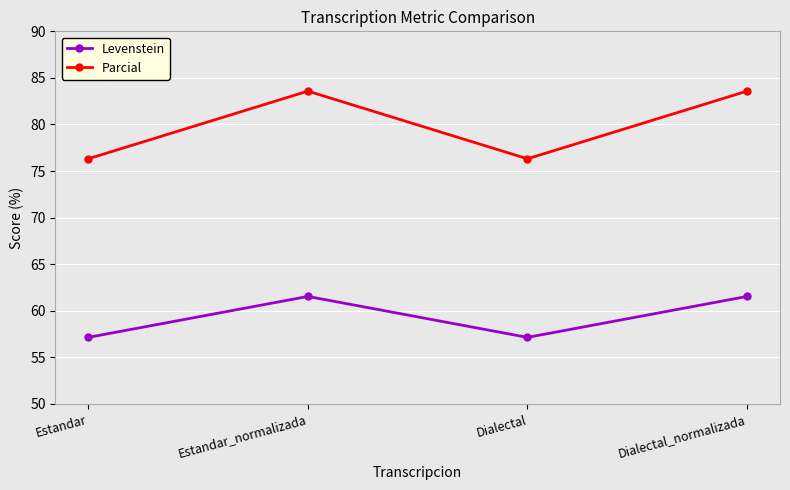

What is the difference between the highest and lowest values at Dialectal_normalizada?

22.0